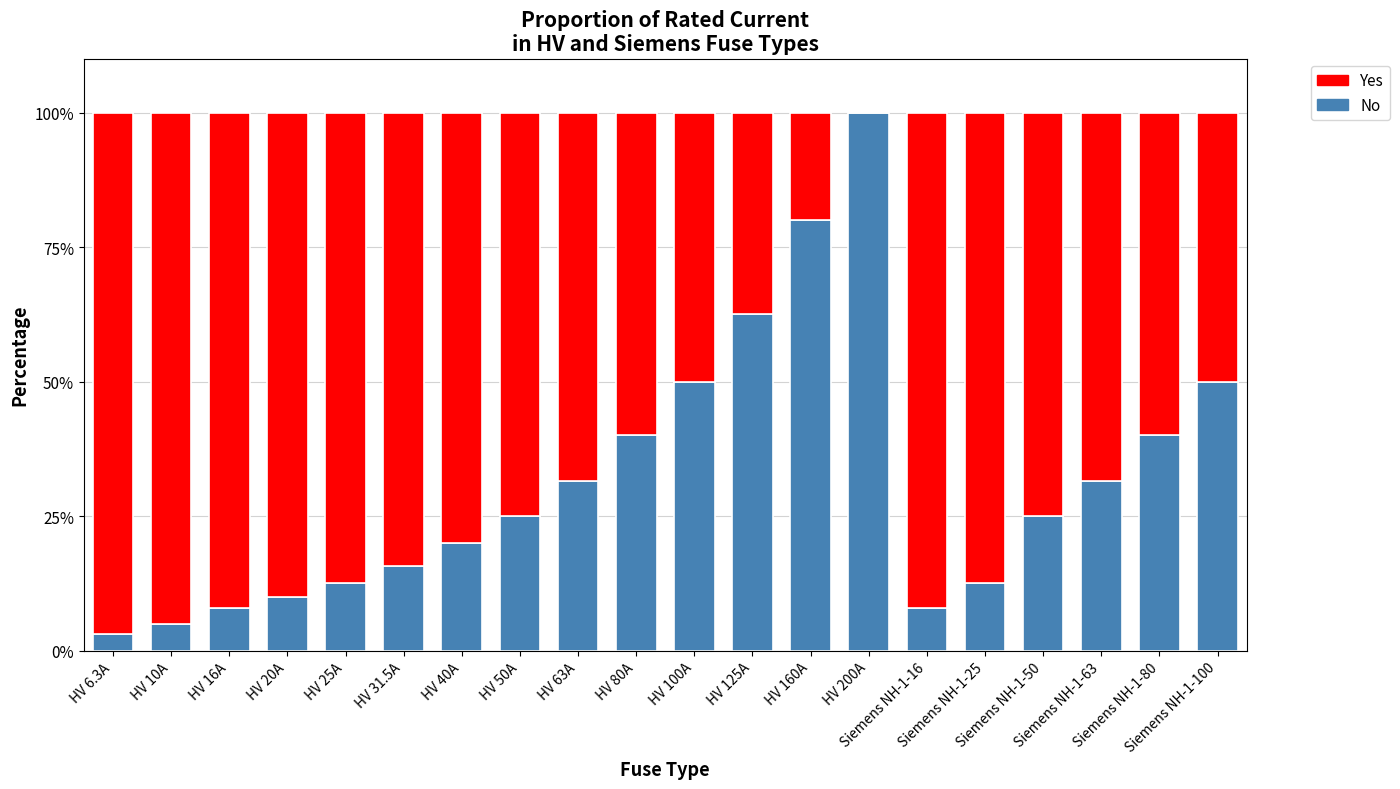

What is the sum of all No values?

630.4